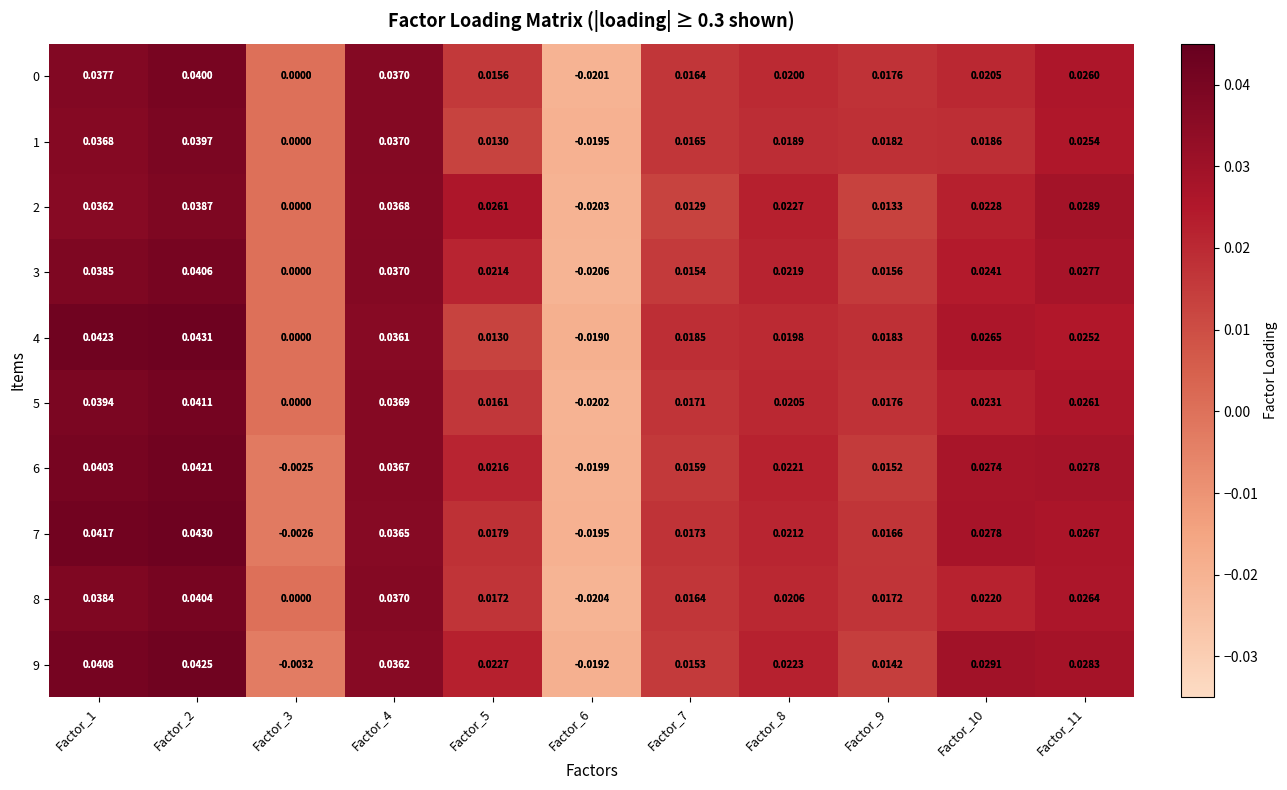

What is the total value across all series at Factor_7?

0.2